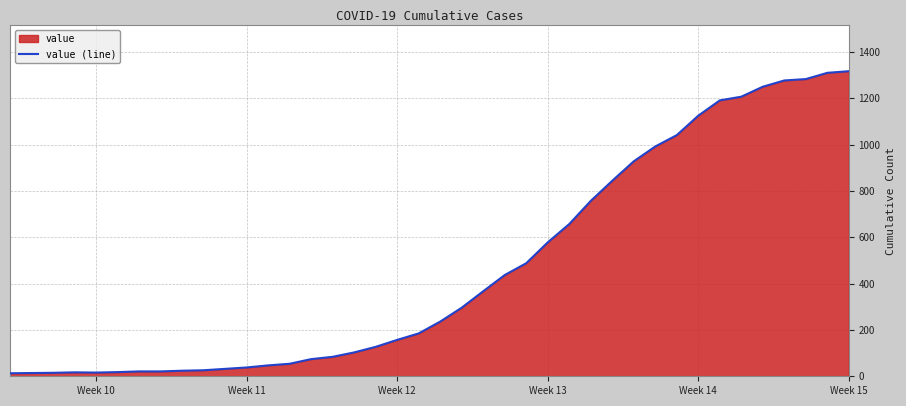

What is the difference between the maximum and minimum values?

1304